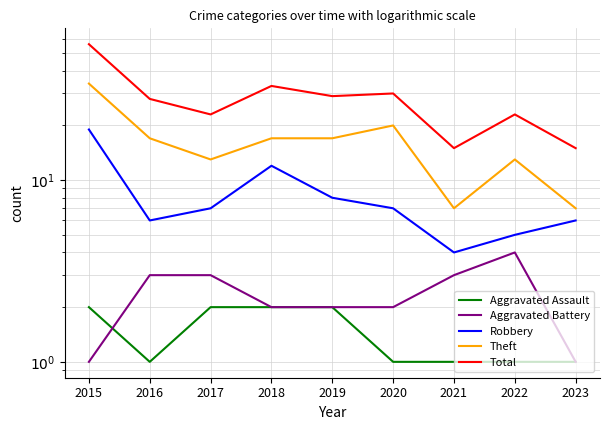

What is the minimum value for Theft?

7